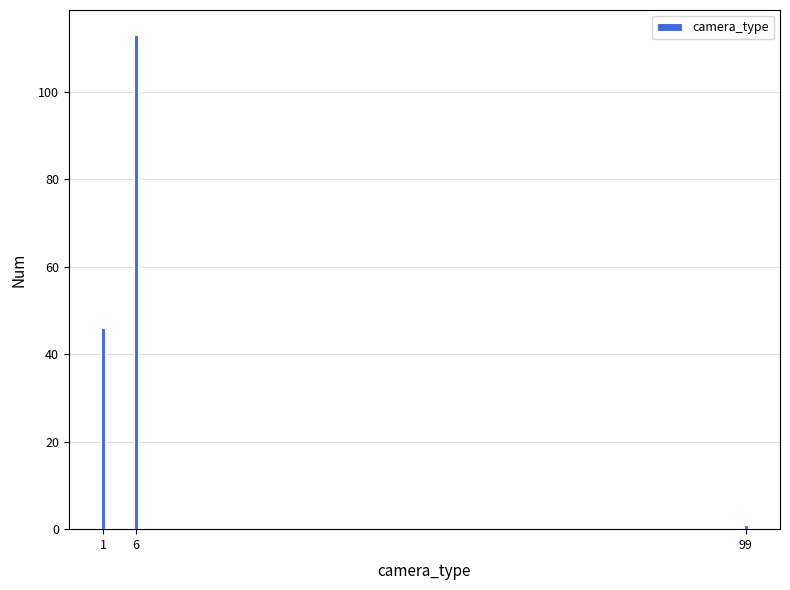

Reading left to right, what are all the values shown in this chart?

46	113	1